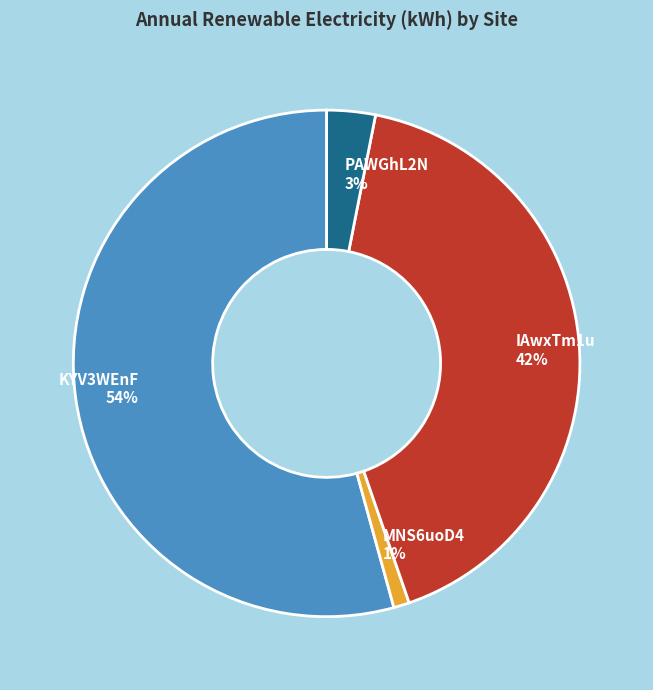

Rank the categories by value from lowest to highest.

MNS6uoD4, PAWGhL2N, IAwxTm1u, KYV3WEnF